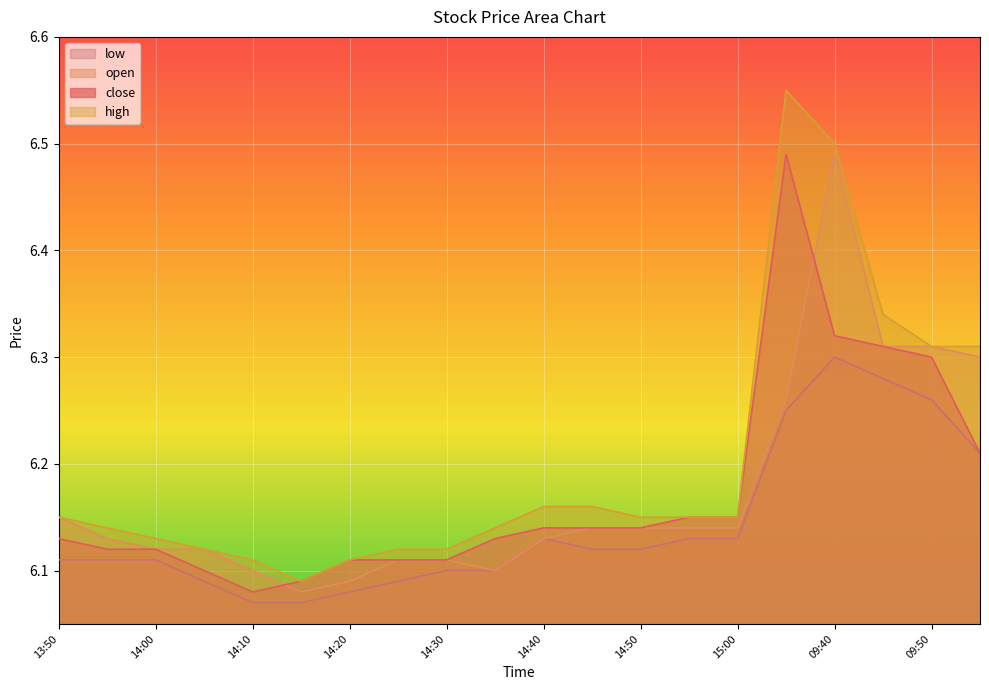

What are all the series names shown in the legend?

low, open, close, high